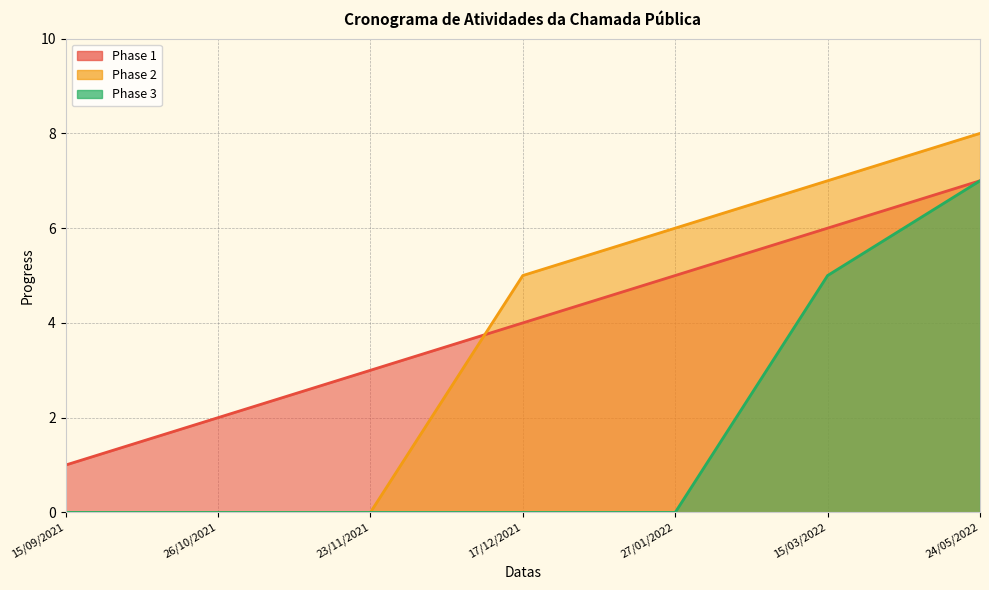

The Phase 2 series shows 7 at 15/03/2022. True or false?

True